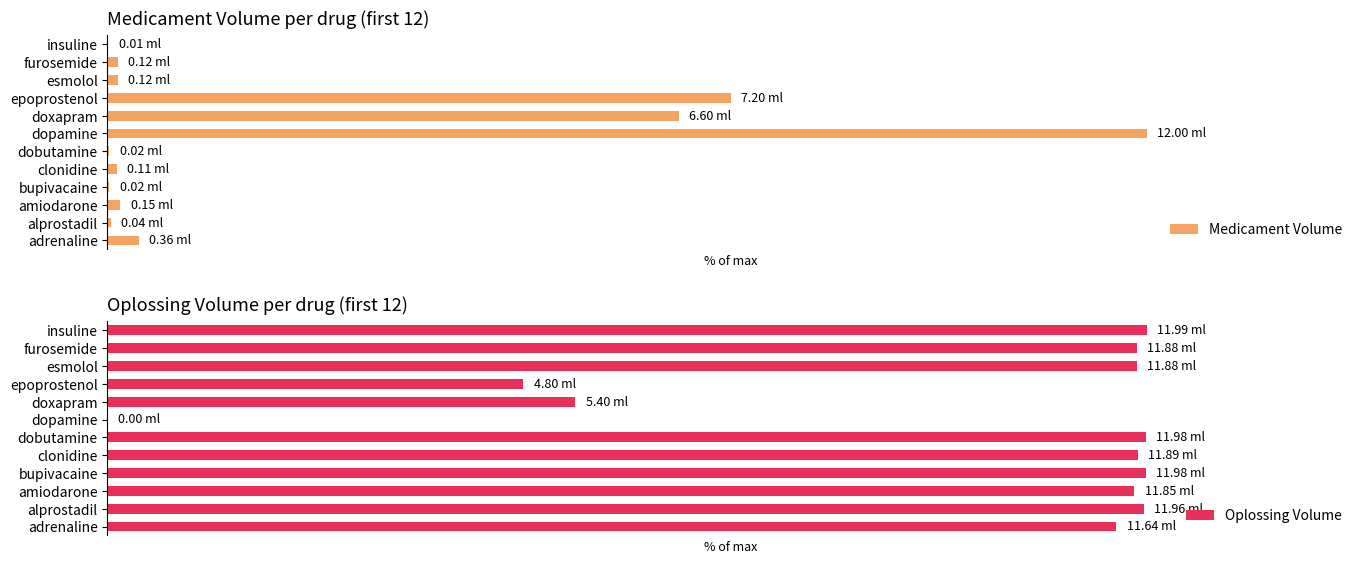

How many groups of bars are there?

12